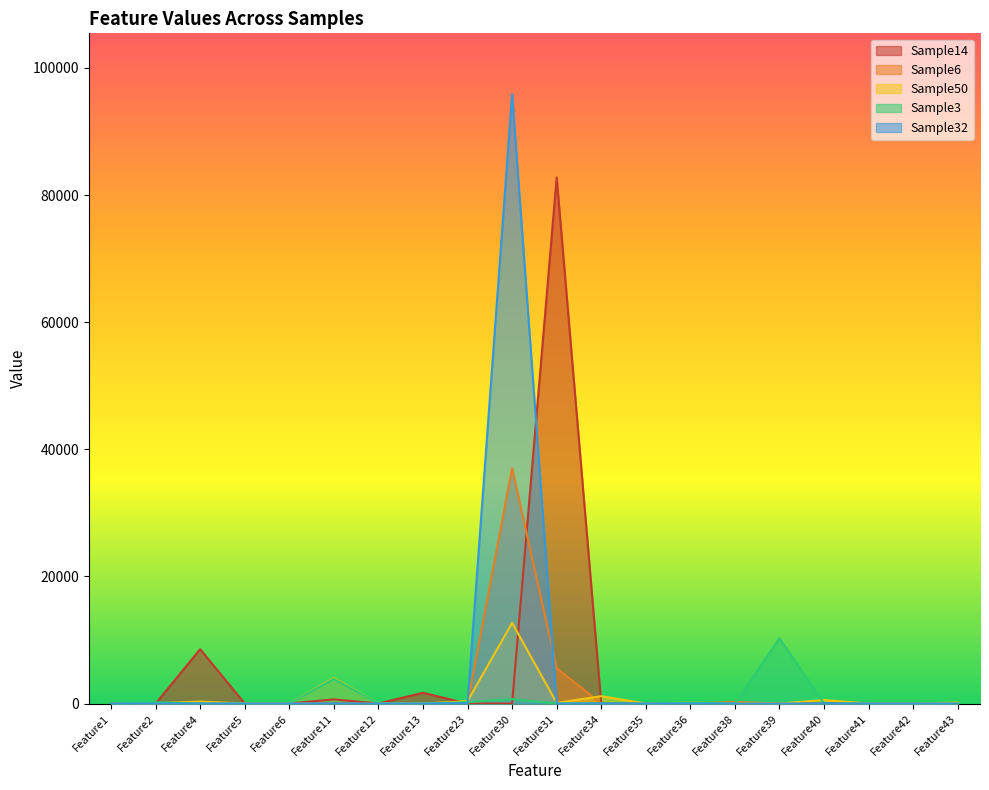

List the series in order of their peak value, highest first.

Sample32, Sample14, Sample6, Sample50, Sample3